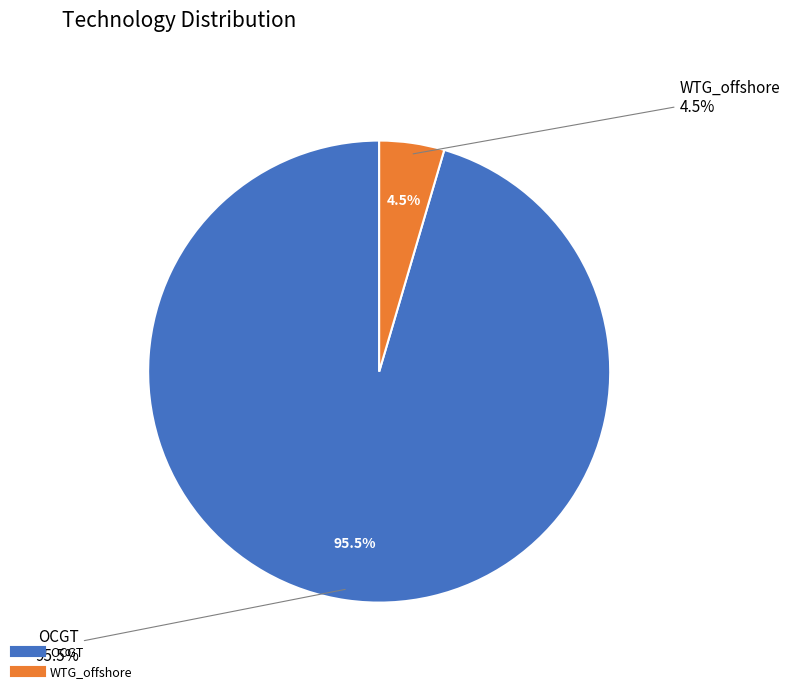

What percentage is the WTG_offshore slice, to the nearest percent?

5%